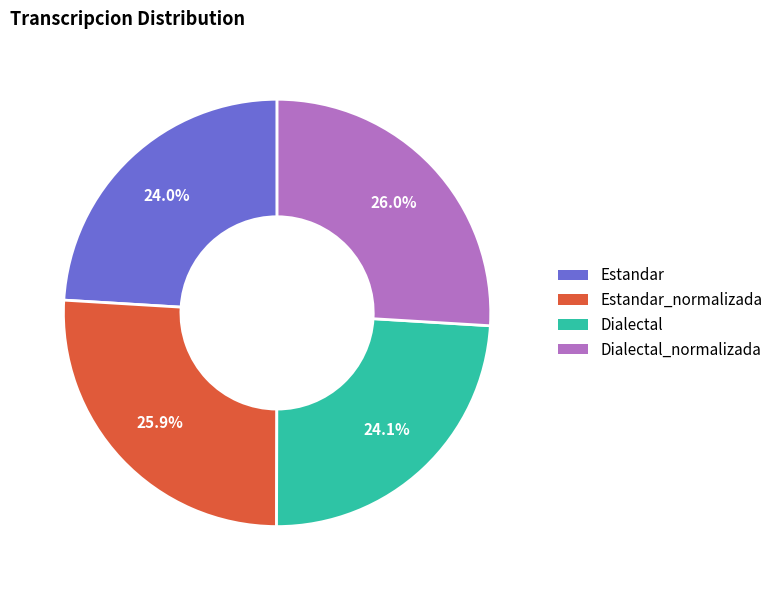

How many segments does this pie chart have?

4